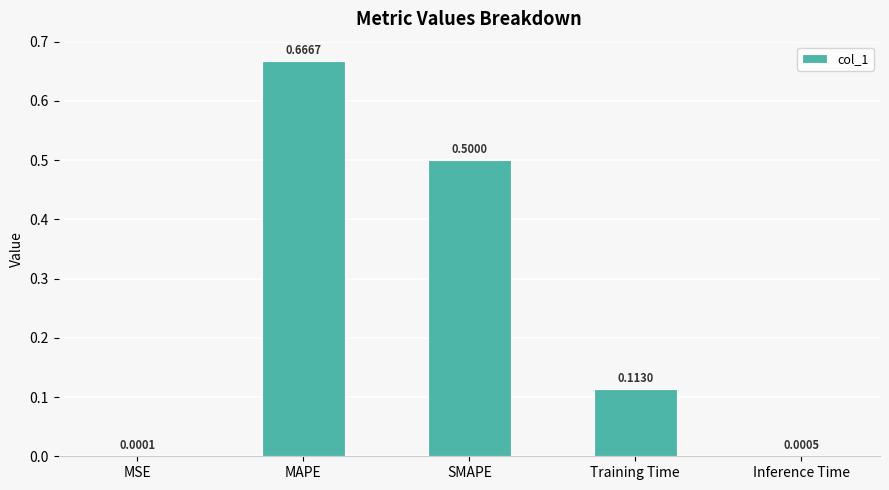

At which category does the chart reach its peak across all series?

MAPE